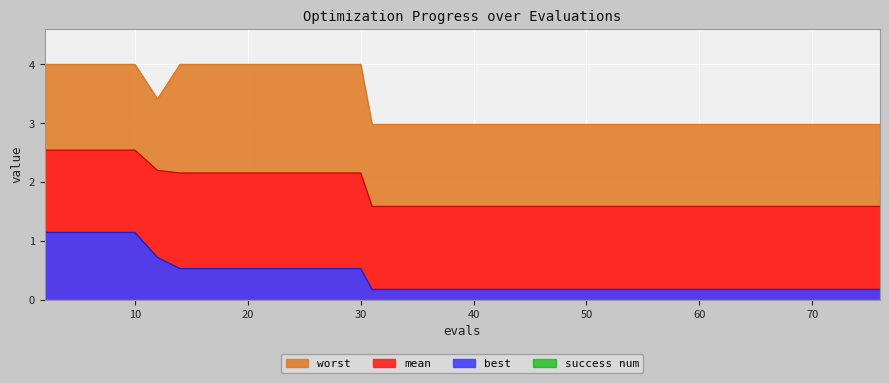

The value of mean at 31 is 1.1. True or false?

False